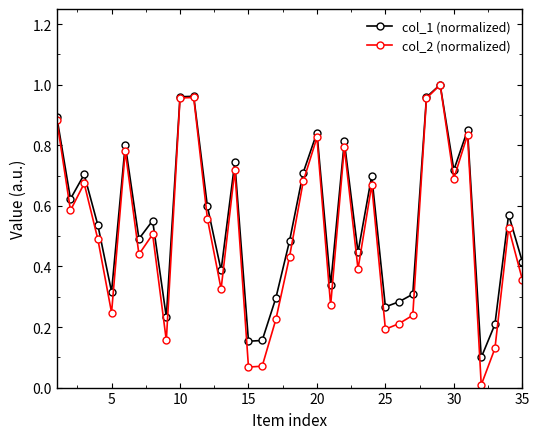

Count the number of data series in this chart.

2